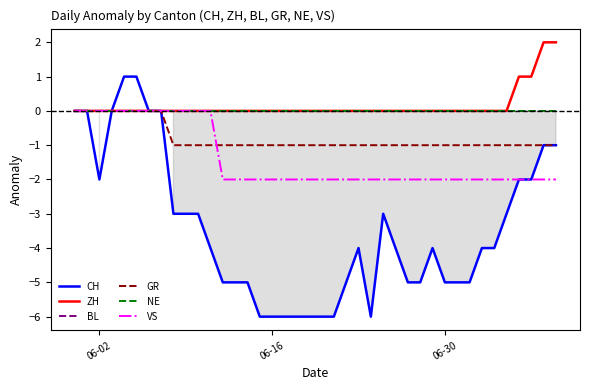

Reading left to right, what are all the values shown in this chart?

CH: 0	0	-2	0	1	1	0	0	-3	-3	-3	-4	-5	-5	-5	-6	-6	-6	-6	-6	-6	-6	-5	-4	-6	-3	-4	-5	-5	-4	-5	-5	-5	-4	-4	-3	-2	-2	-1	-1
ZH: 0	0	0	0	0	0	0	0	0	0	0	0	0	0	0	0	0	0	0	0	0	0	0	0	0	0	0	0	0	0	0	0	0	0	0	0	1	1	2	2
BL: 0	0	0	0	0	0	0	0	0	0	0	0	0	0	0	0	0	0	0	0	0	0	0	0	0	0	0	0	0	0	0	0	0	0	0	0	0	0	0	0
GR: 0	0	0	0	0	0	0	0	-1	-1	-1	-1	-1	-1	-1	-1	-1	-1	-1	-1	-1	-1	-1	-1	-1	-1	-1	-1	-1	-1	-1	-1	-1	-1	-1	-1	-1	-1	-1	-1
NE: 0	0	0	0	0	0	0	0	0	0	0	0	0	0	0	0	0	0	0	0	0	0	0	0	0	0	0	0	0	0	0	0	0	0	0	0	0	0	0	0
VS: 0	0	0	0	0	0	0	0	0	0	0	0	-2	-2	-2	-2	-2	-2	-2	-2	-2	-2	-2	-2	-2	-2	-2	-2	-2	-2	-2	-2	-2	-2	-2	-2	-2	-2	-2	-2